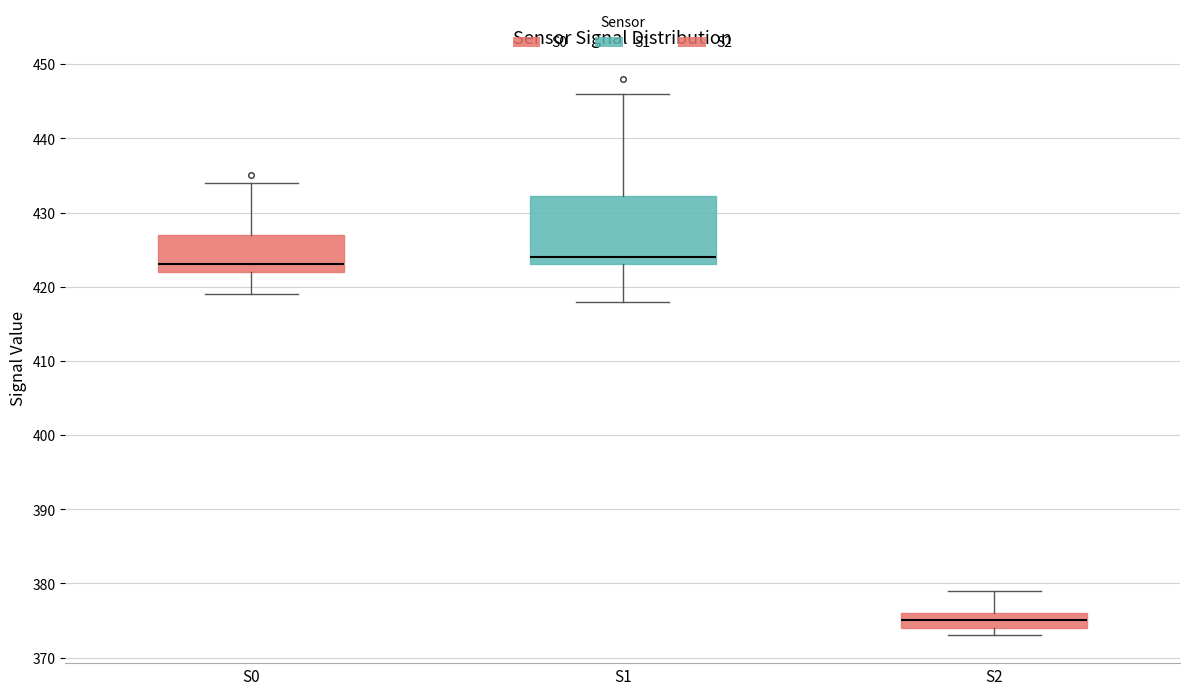

Which box's median line is the highest?

S1